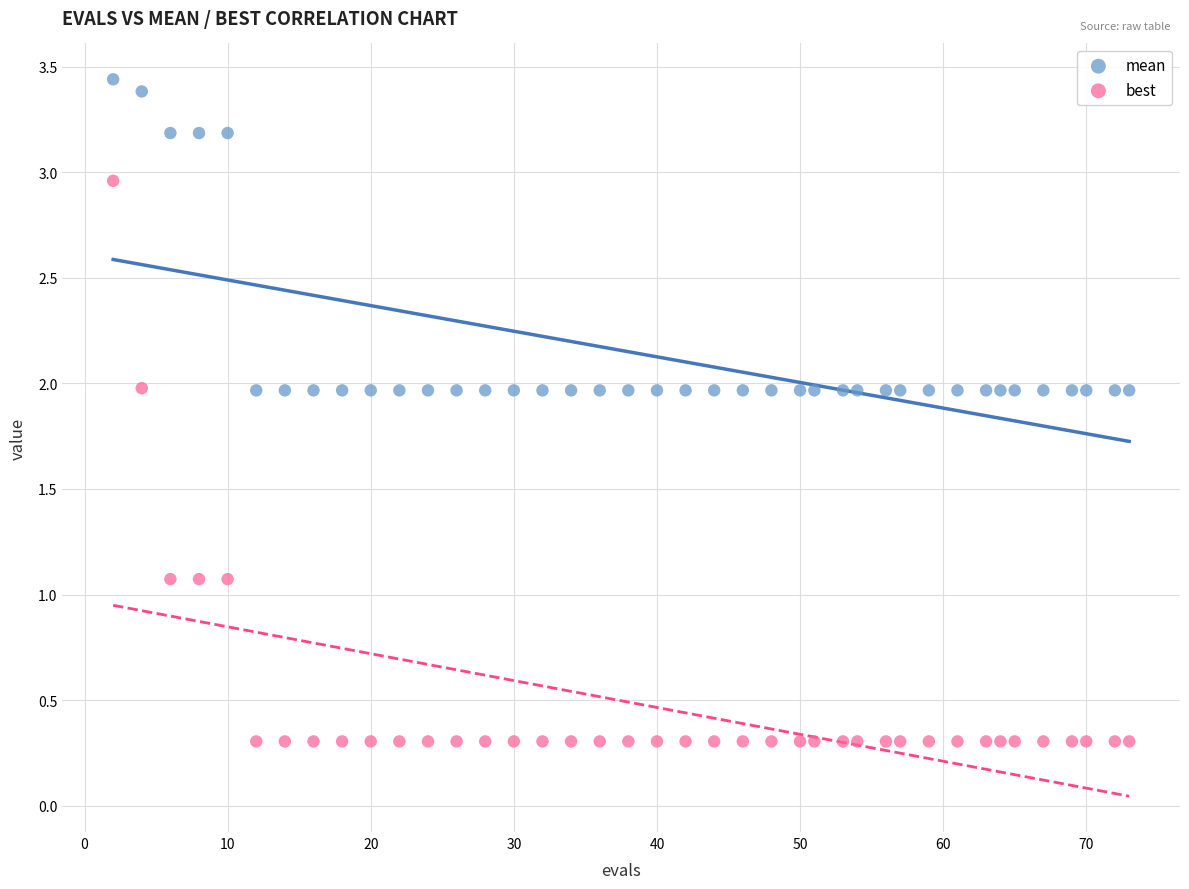

Which series reaches the minimum Y coordinate?

best